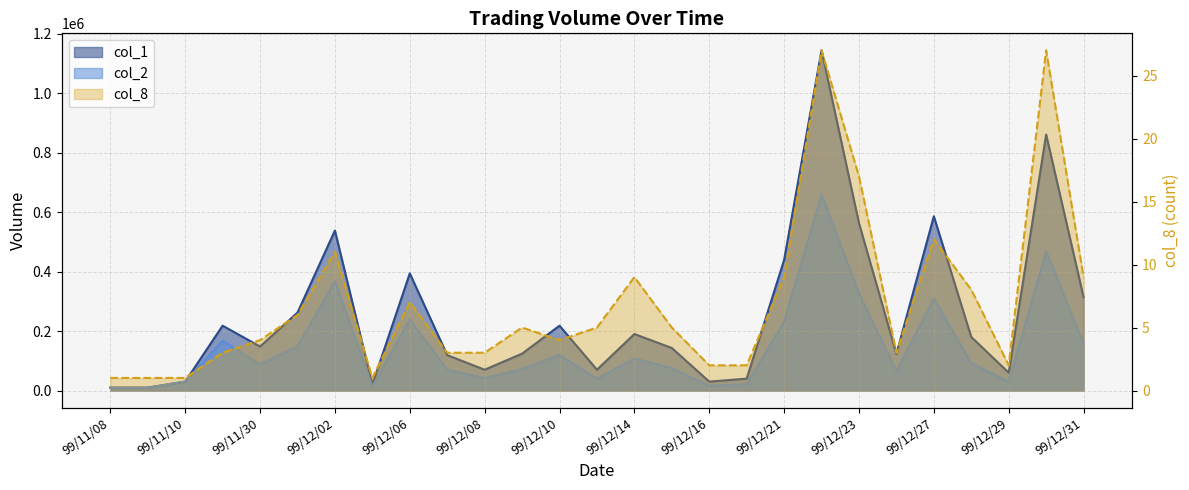

The col_8 series shows 12 at 99/12/23. True or false?

False